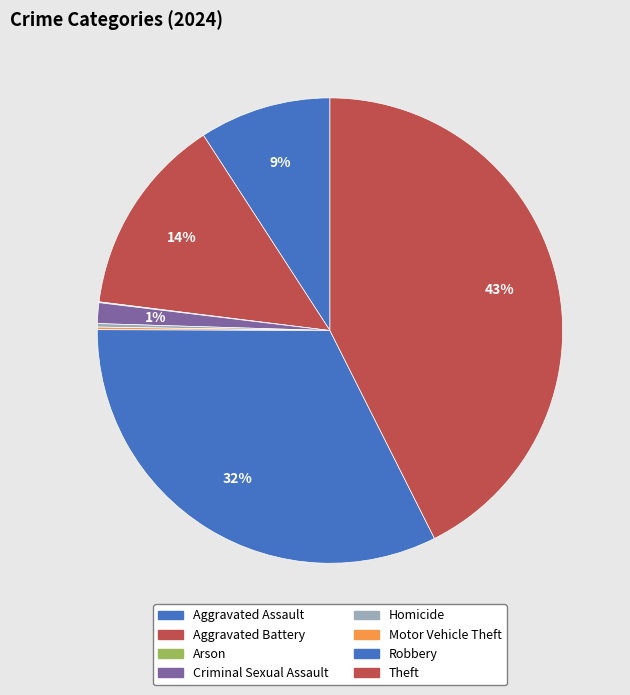

To the nearest percent, what is the combined percentage of Aggravated Assault and Aggravated Battery?

23%